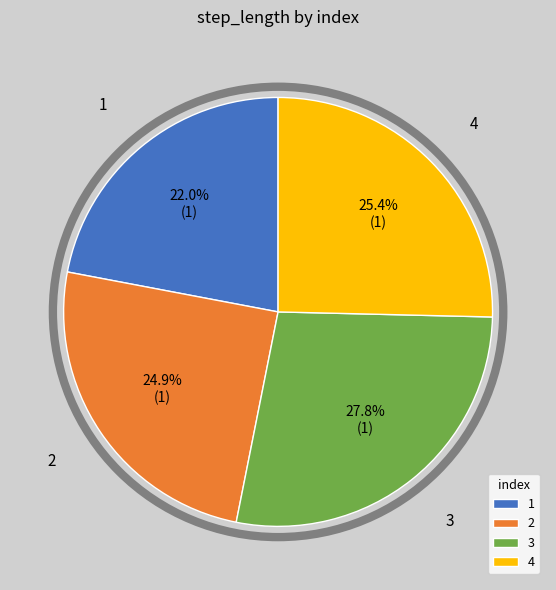

Is it true that 1 is 22% of the pie?

True